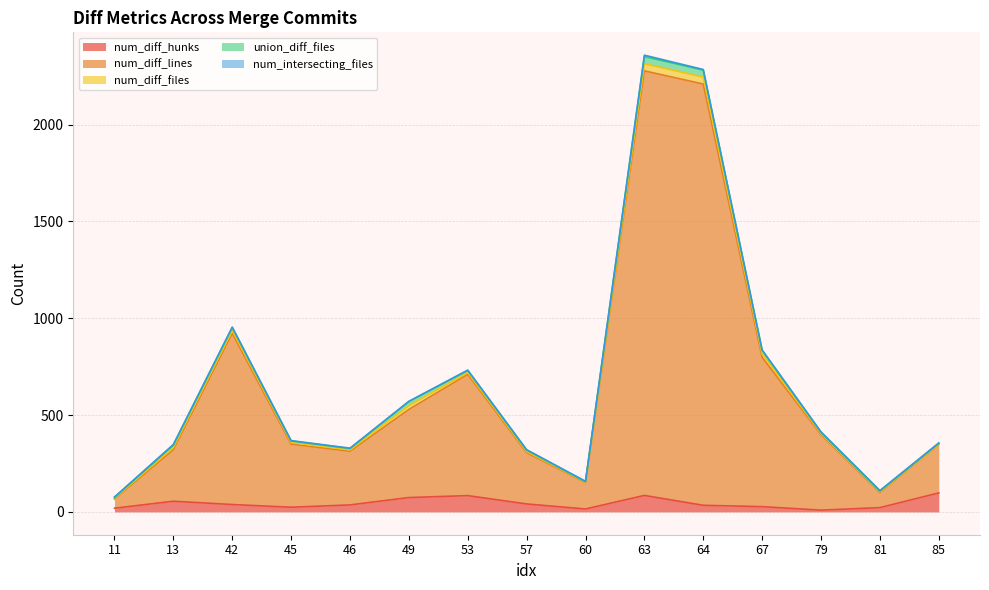

How many lines are shown in the chart?

5